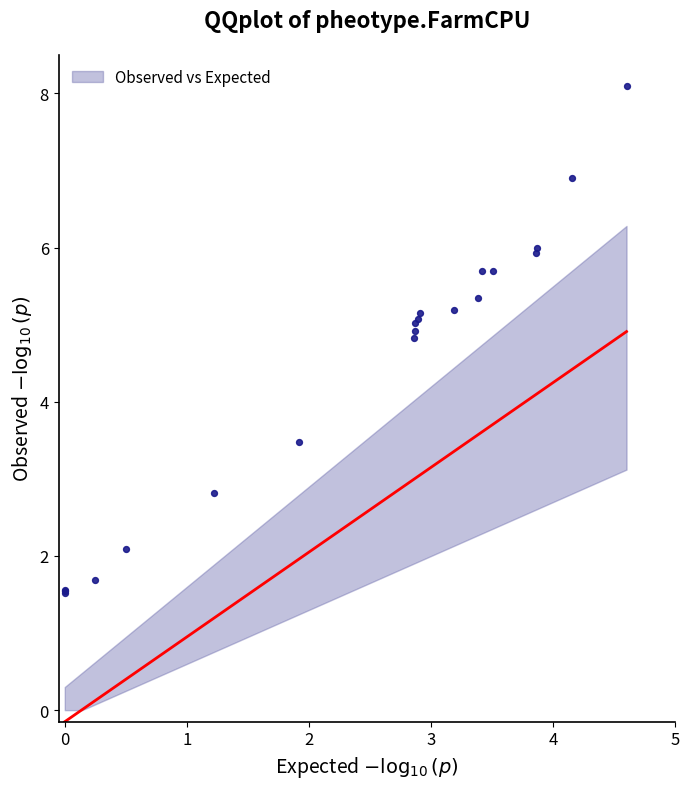

What Y value in the scatter plot is closest to 4?

3.5